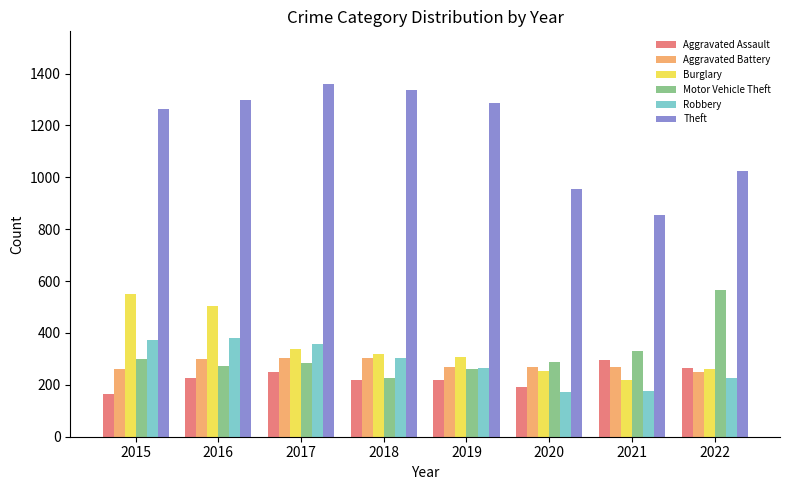

Which series has the largest total across all categories?

Theft